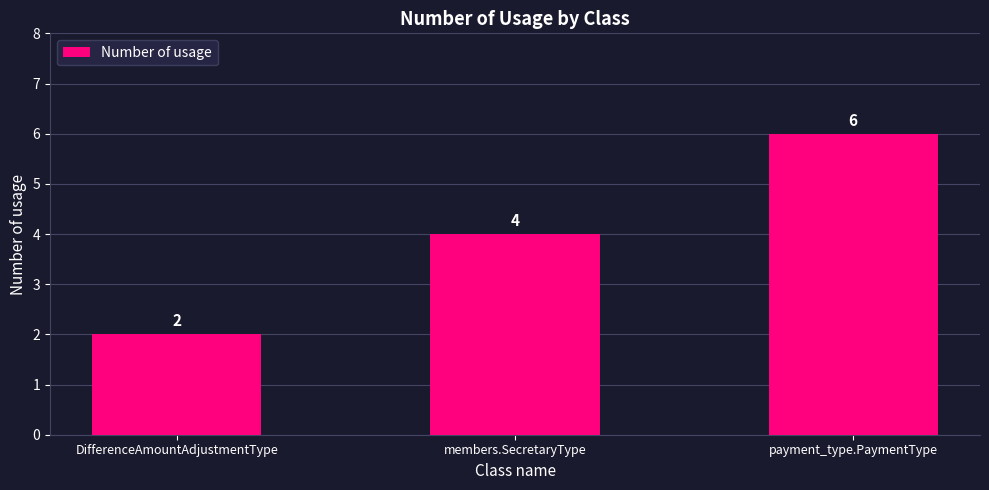

What is the label of the 3rd bar from the right?

DifferenceAmountAdjustmentType